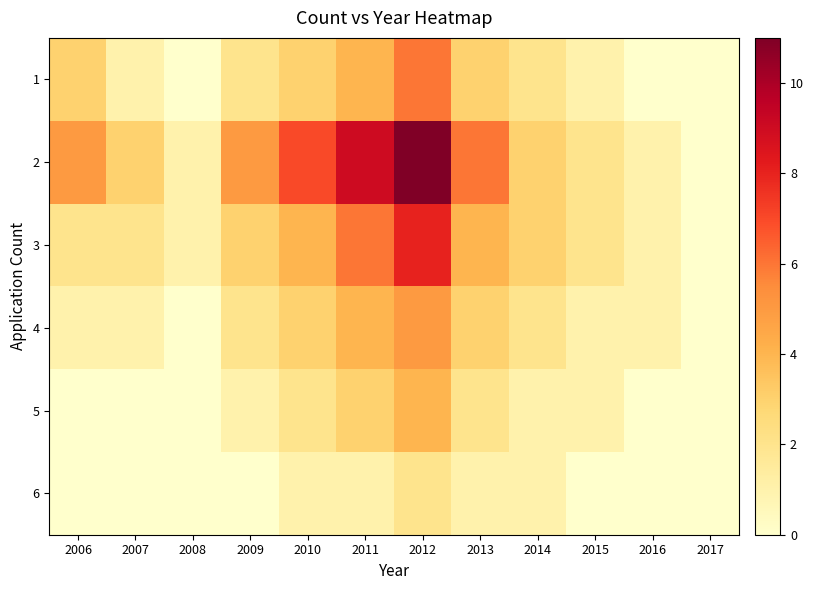

Which has a higher value, 2011 or 2016?

2011